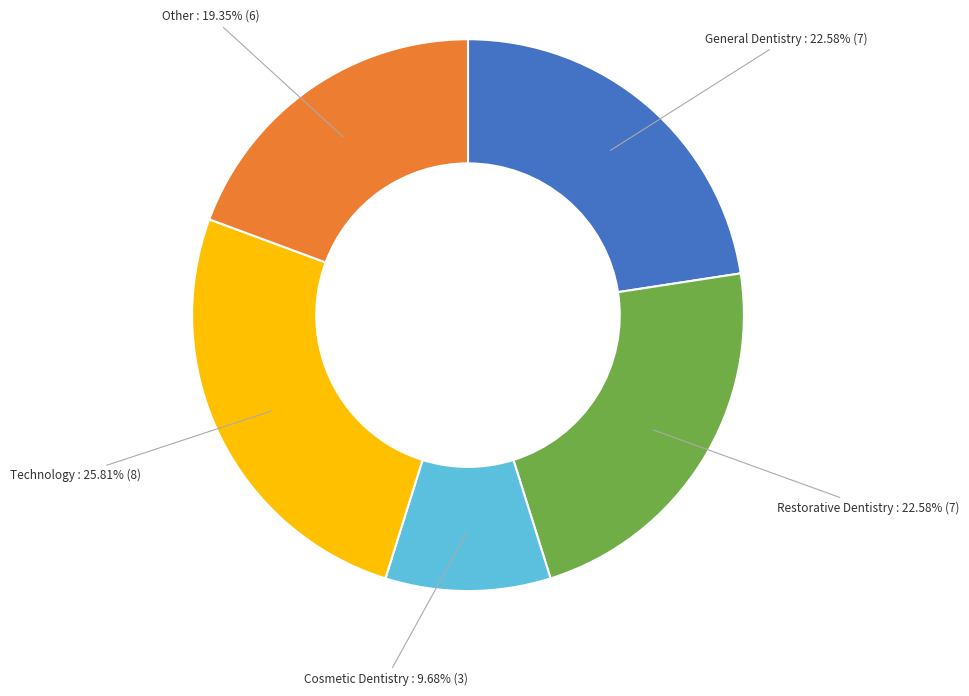

Which slice is the smallest?

Cosmetic Dentistry